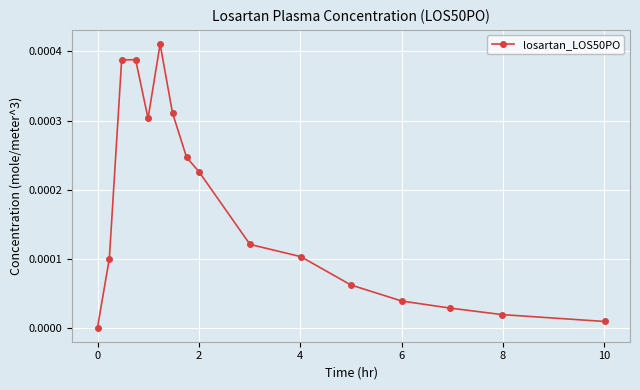

How many points are lower than both their immediate neighbors (excluding endpoints)?

1